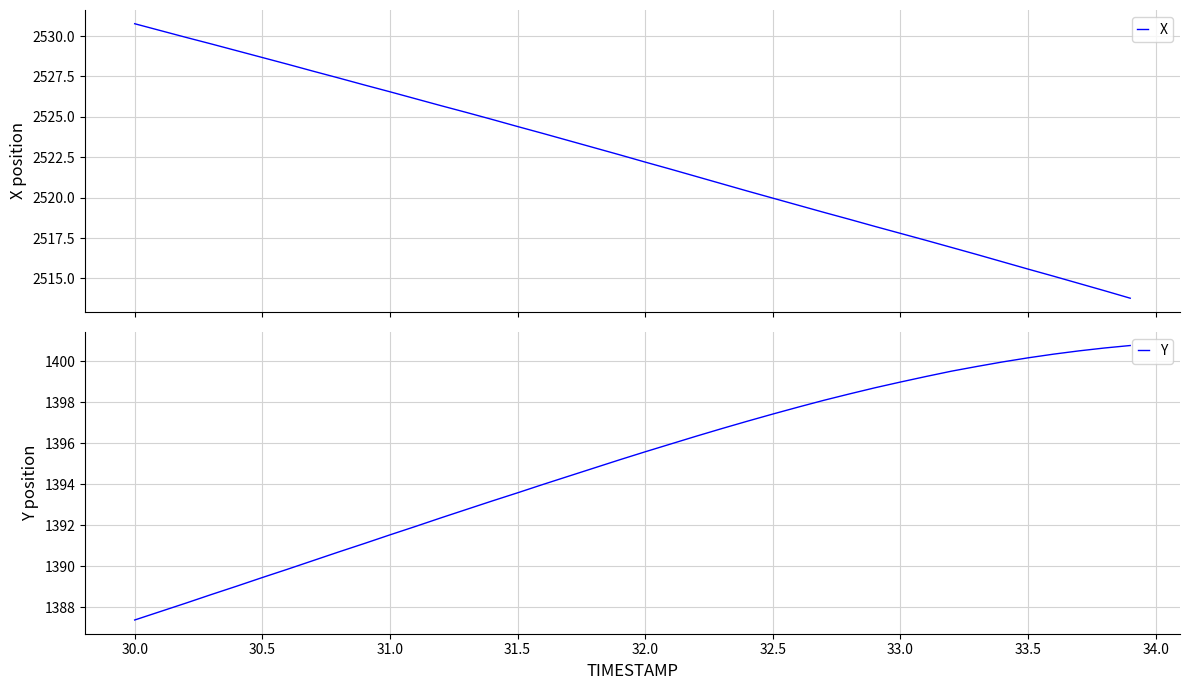

The Y series shows 1400.2 at 33.5. True or false?

True